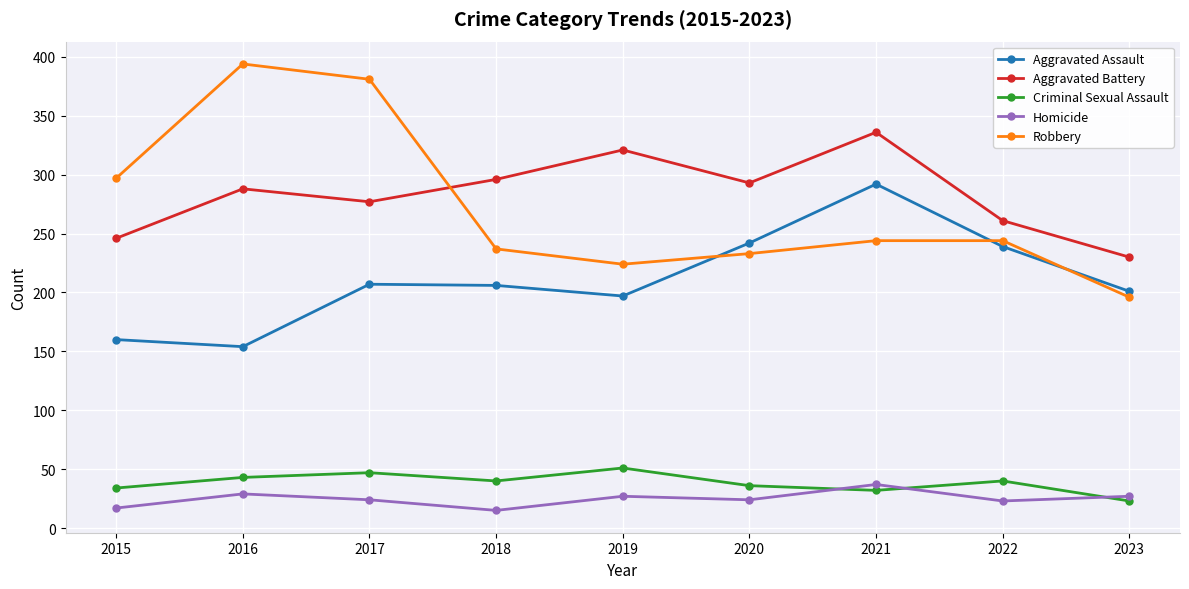

How many data points does each series have?

9